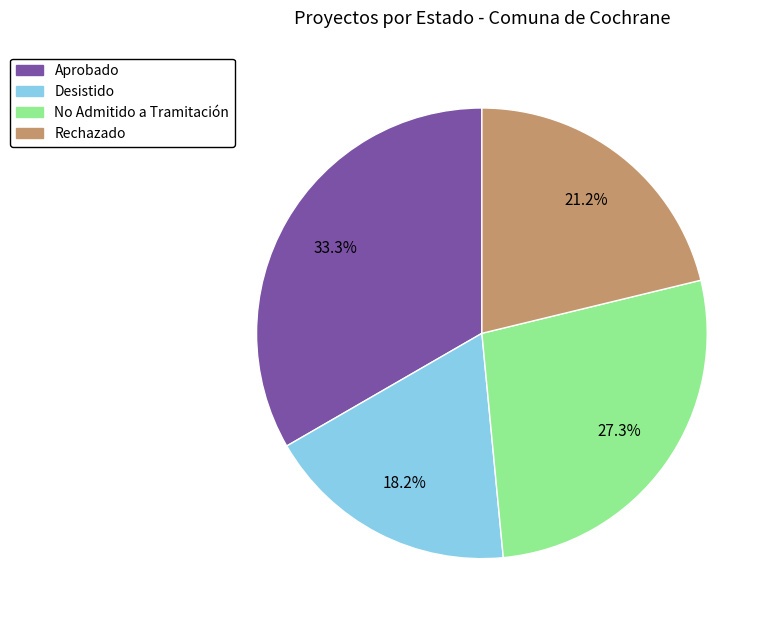

To the nearest percent, what is the difference between the largest and smallest slice percentages?

15%